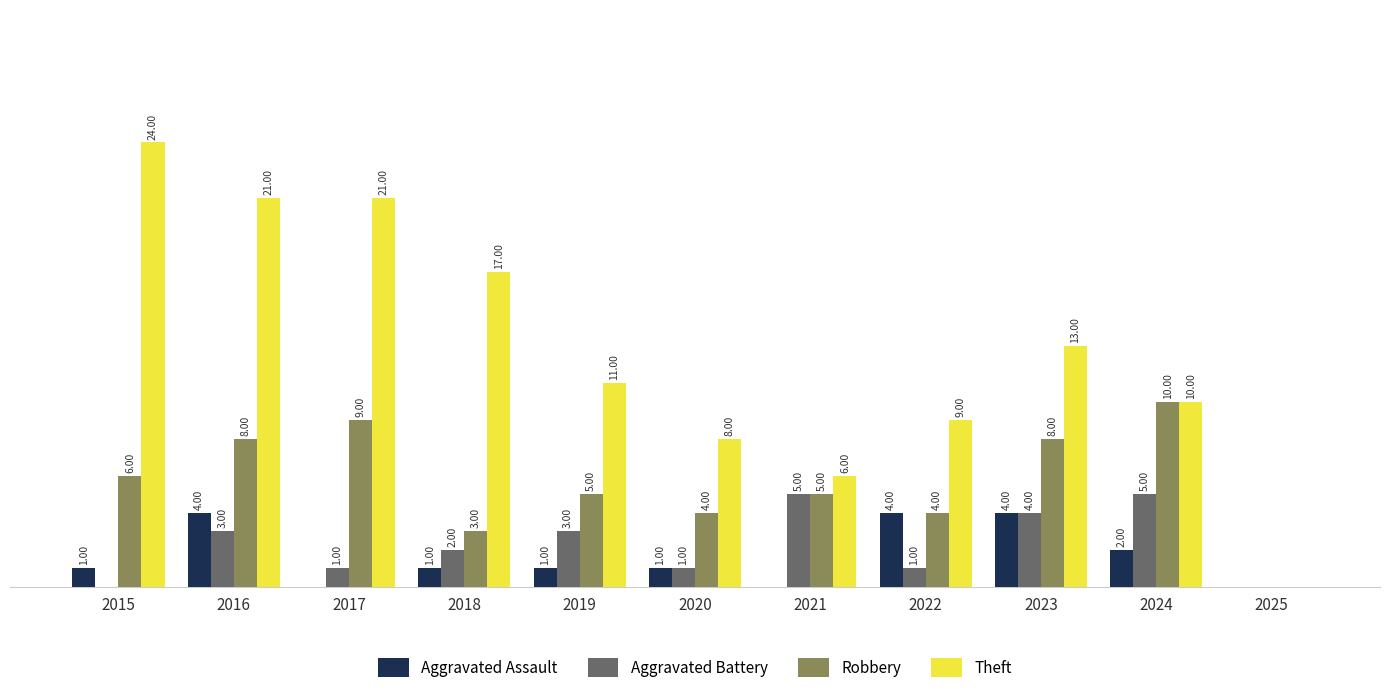

Is the value of Aggravated Battery at 2015 greater than the value of Robbery at 2021?

No